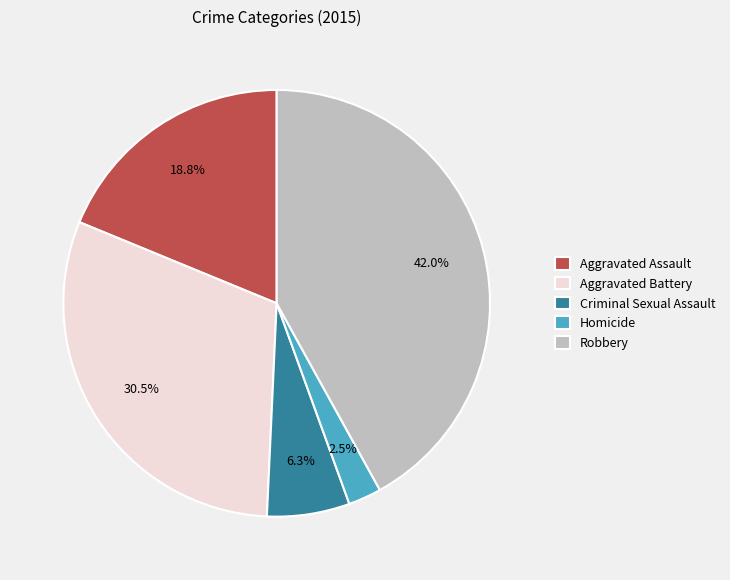

How many slices are in this pie chart?

5